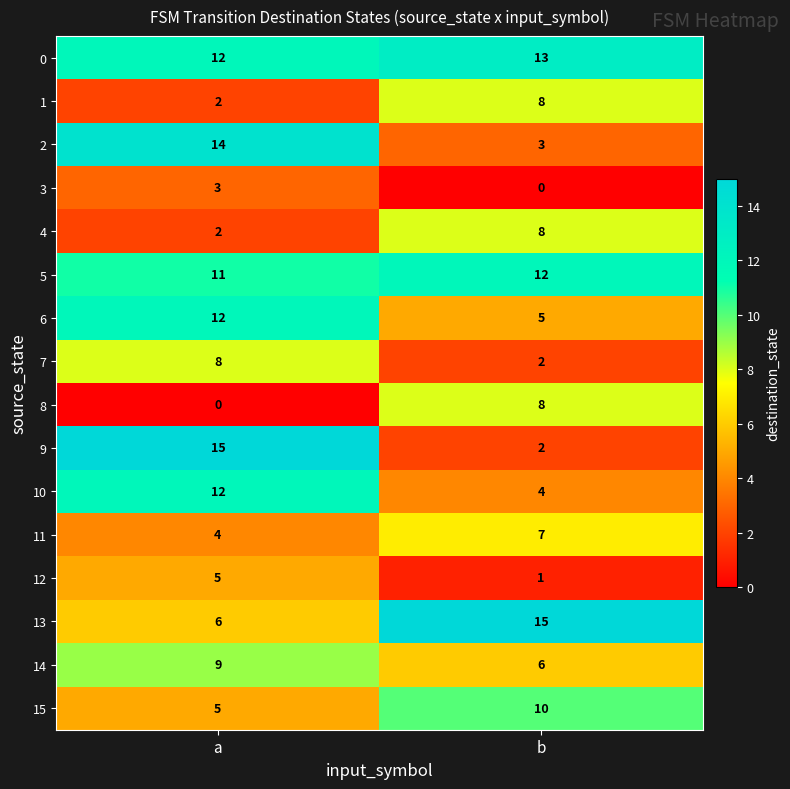

What is the sum of the 15 values at a and b?

15